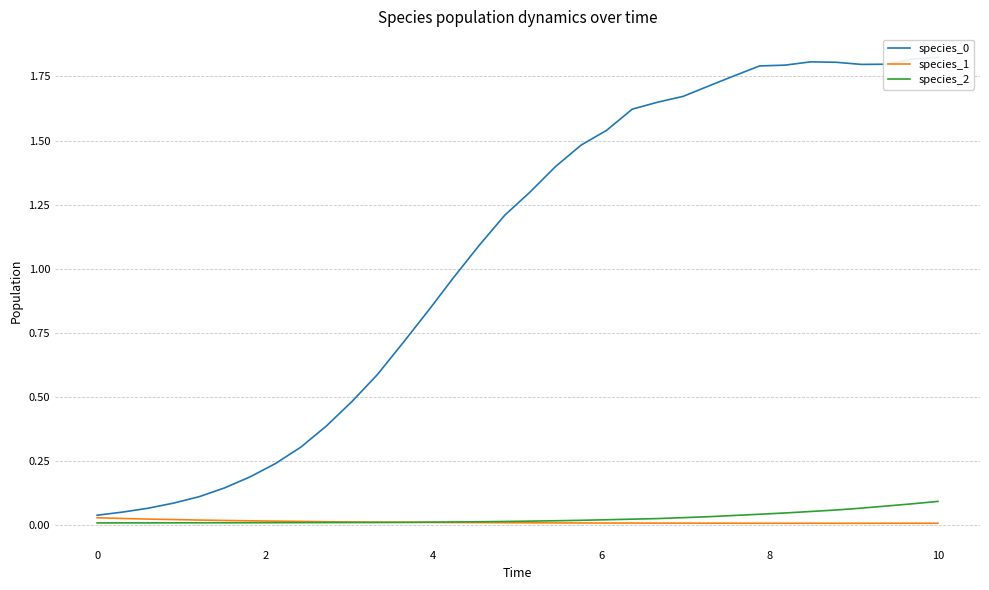

Is the value of species_0 at 33 greater than the value of species_2 at 20?

Yes